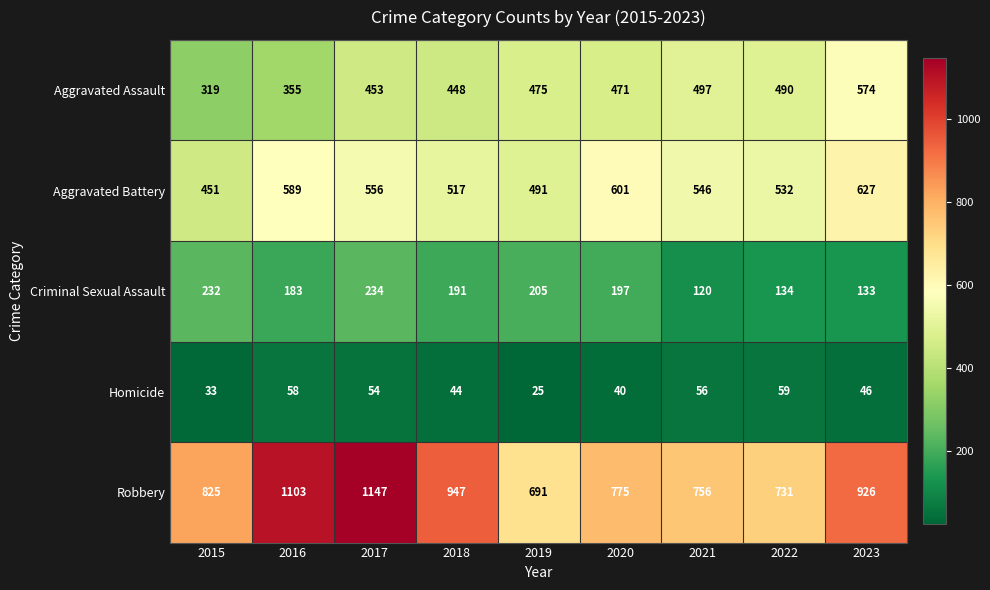

Which series has the largest total across all categories?

Robbery